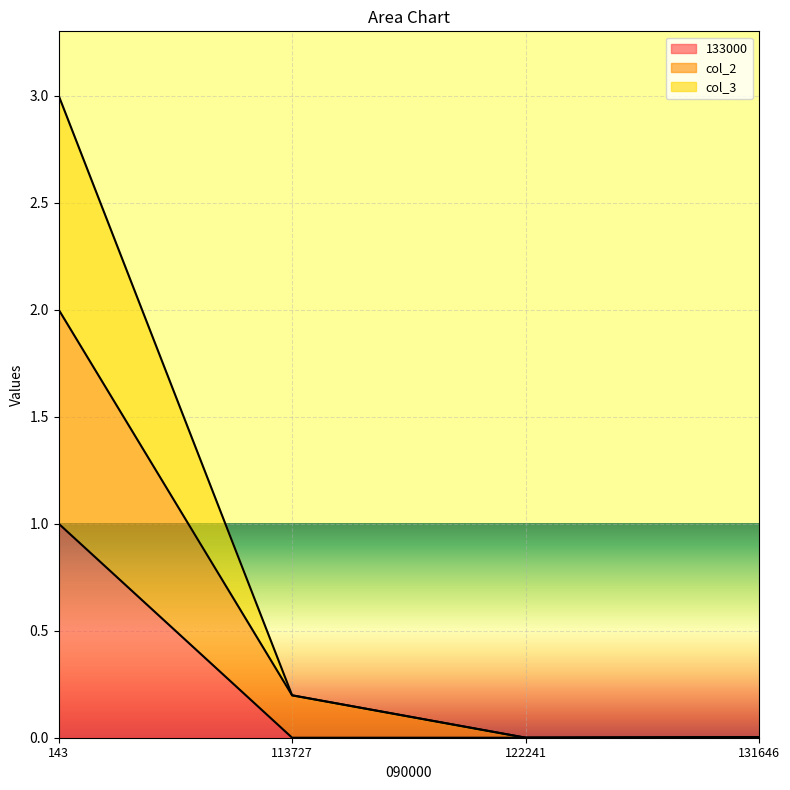

Rank the series at 143 from highest to lowest value.

col_3, col_2, 133000